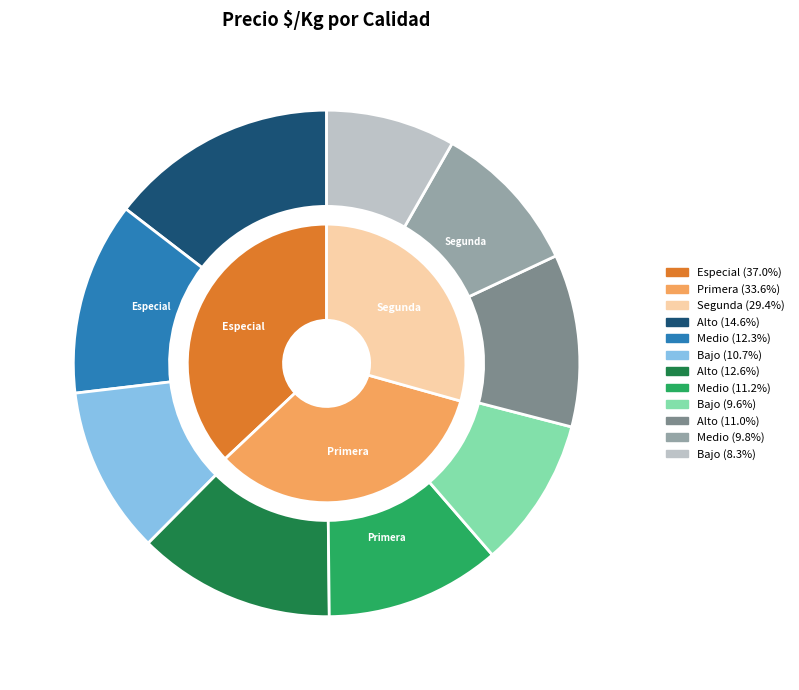

How many segments does this pie chart have?

3